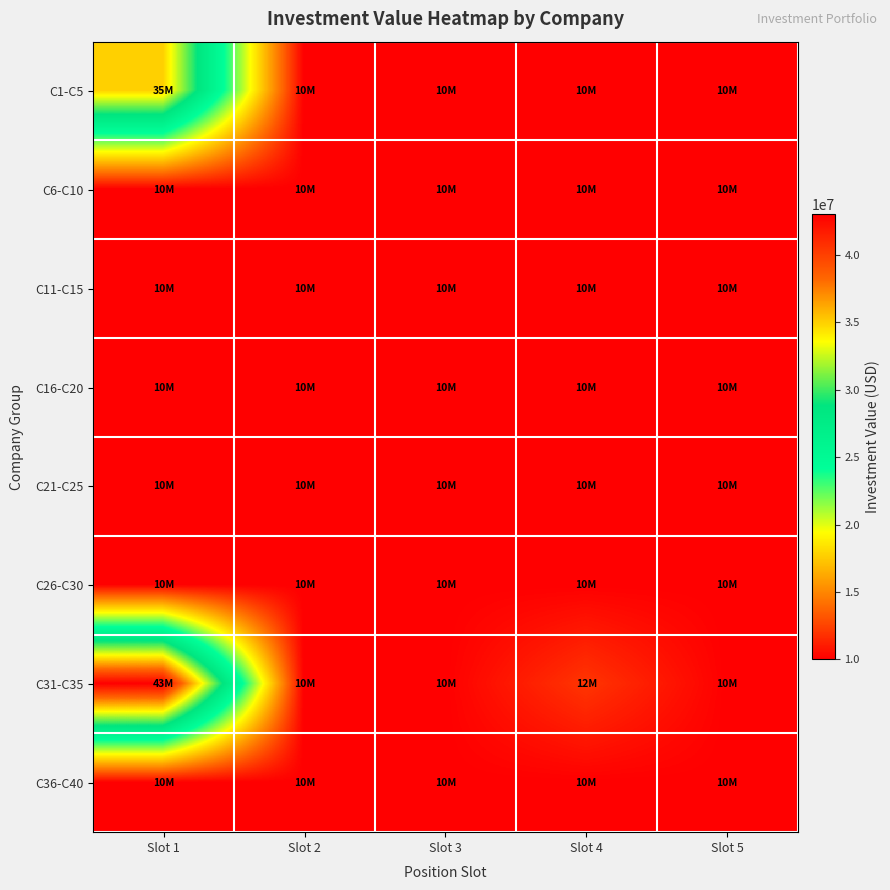

Reading right to left, what are all the values shown in this chart?

C1-C5: Slot 5=10000000	Slot 4=10000000	Slot 3=10000000	Slot 2=10000000	Slot 1=35000000
C6-C10: Slot 5=10000000	Slot 4=10000000	Slot 3=10000000	Slot 2=10000000	Slot 1=10000000
C11-C15: Slot 5=10000000	Slot 4=10000000	Slot 3=10000000	Slot 2=10000000	Slot 1=10000000
C16-C20: Slot 5=10000000	Slot 4=10000000	Slot 3=10000000	Slot 2=10000000	Slot 1=10000000
C21-C25: Slot 5=10000000	Slot 4=10000000	Slot 3=10000000	Slot 2=10000000	Slot 1=10000000
C26-C30: Slot 5=10000000	Slot 4=10000000	Slot 3=10000000	Slot 2=10000000	Slot 1=10000000
C31-C35: Slot 5=10000000	Slot 4=12000000	Slot 3=10000000	Slot 2=10000000	Slot 1=43000000
C36-C40: Slot 5=10000000	Slot 4=10000000	Slot 3=10000000	Slot 2=10000000	Slot 1=10000000